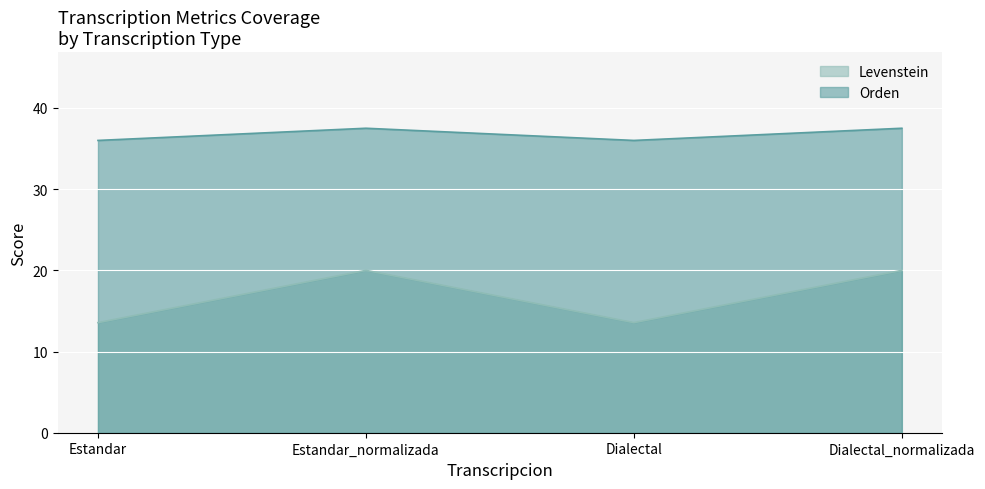

True or false: Levenstein and Orden cross at least once.

False